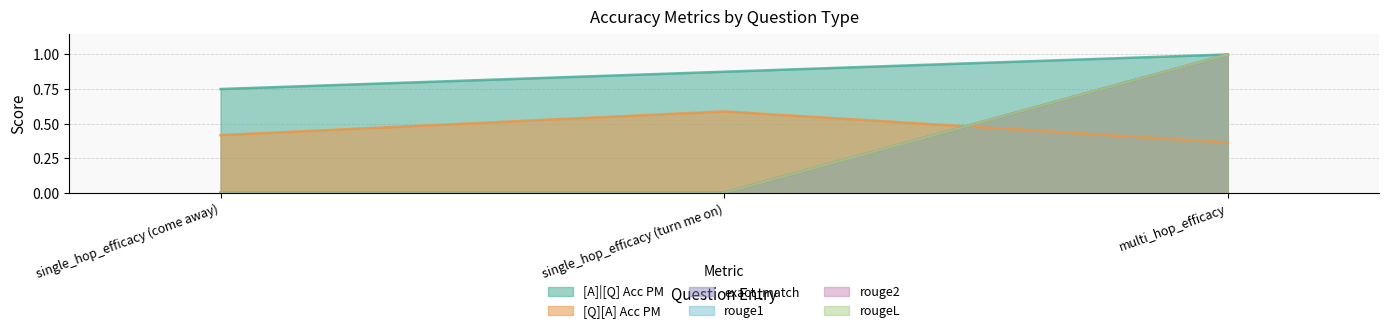

At which label is rougeL closest to 0?

single_hop_efficacy (come away)